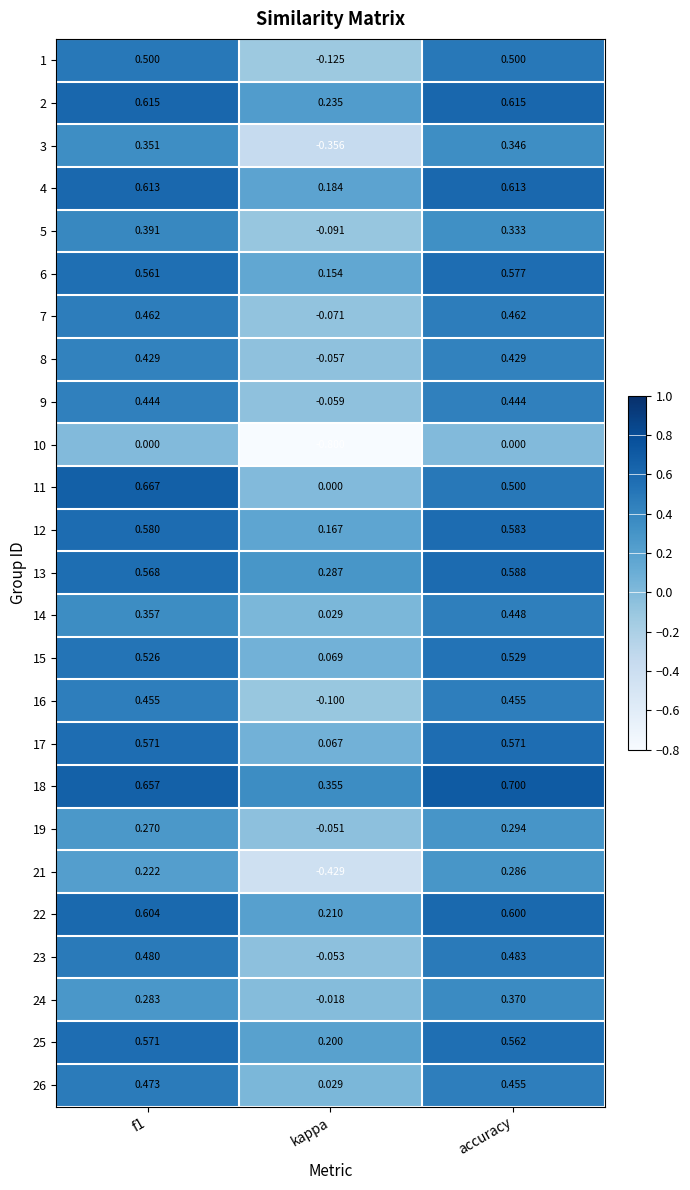

At how many categories does at least one series exceed 0?

3